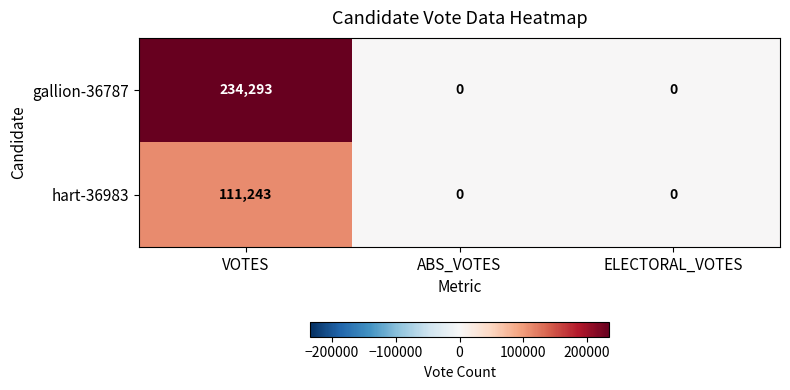

Reading left to right, extract all data points from this chart.

gallion-36787: VOTES=234293	ABS_VOTES=0	ELECTORAL_VOTES=0
hart-36983: VOTES=111243	ABS_VOTES=0	ELECTORAL_VOTES=0